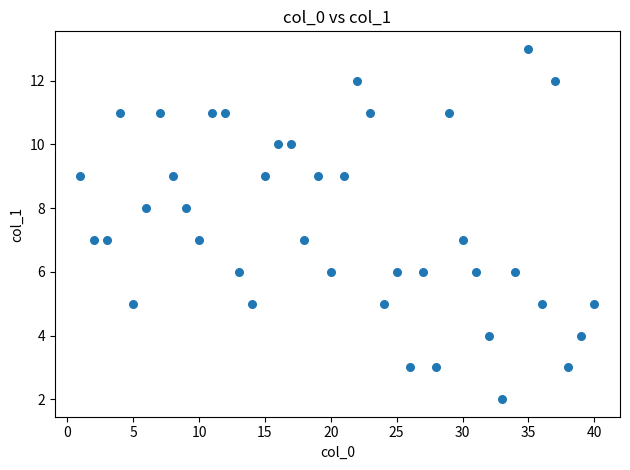

What is the range of X values (max minus min)?

39